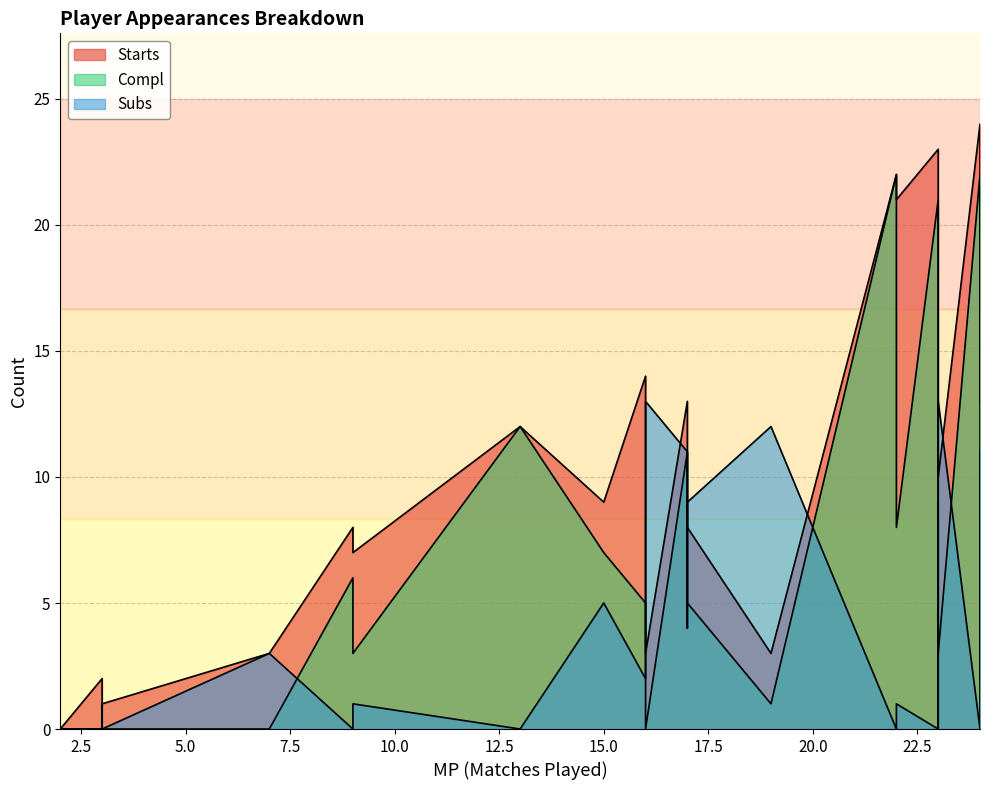

Does the chart display data point markers on the line(s)?

No